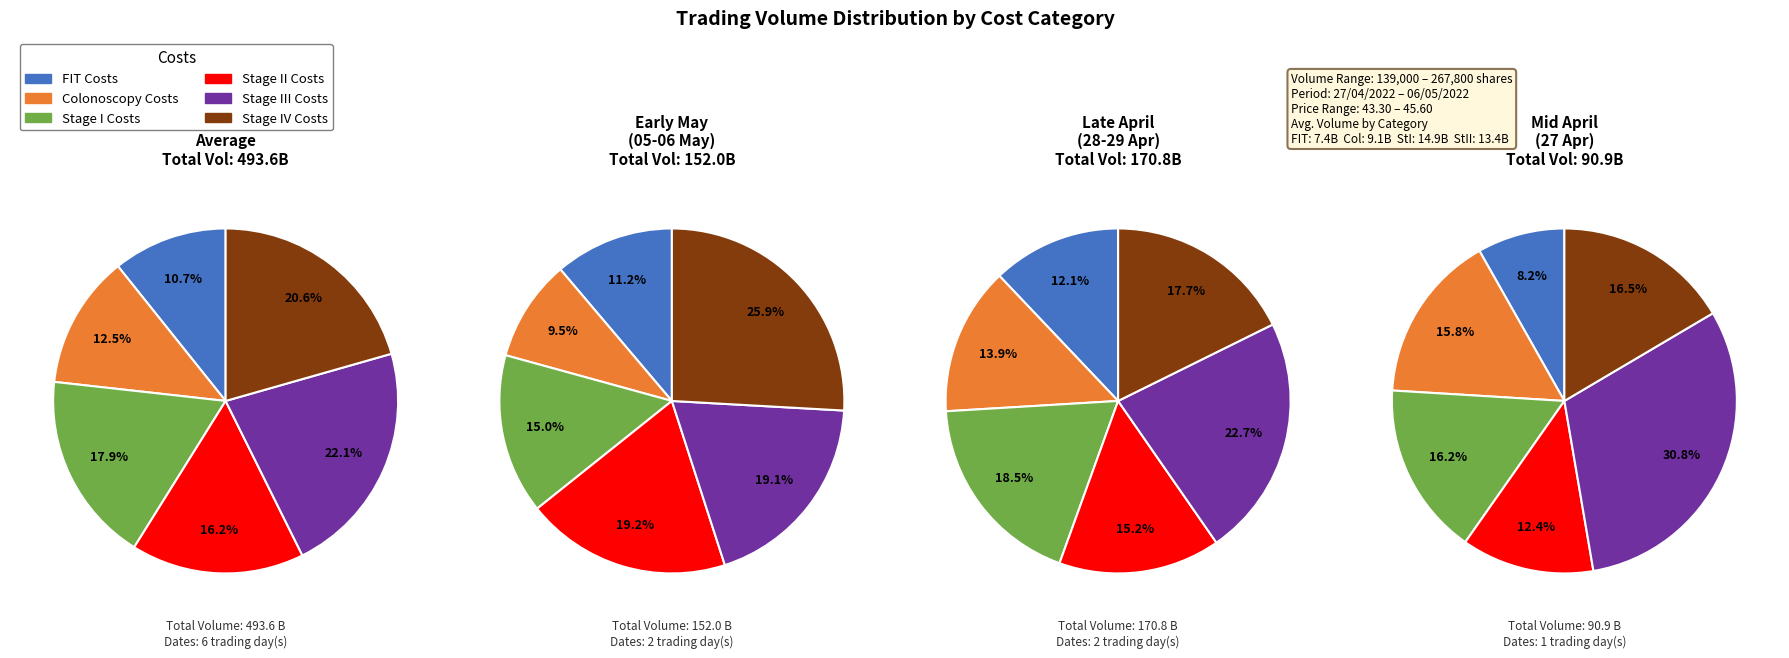

Is there any slice that represents more than half of the pie?

No